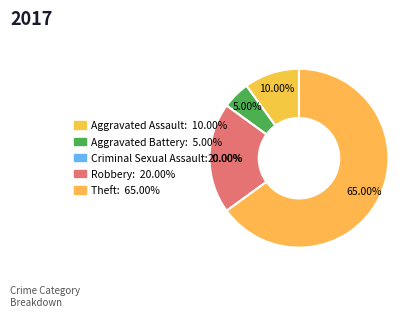

Combined, do Theft and Aggravated Assault account for over 50%?

Yes